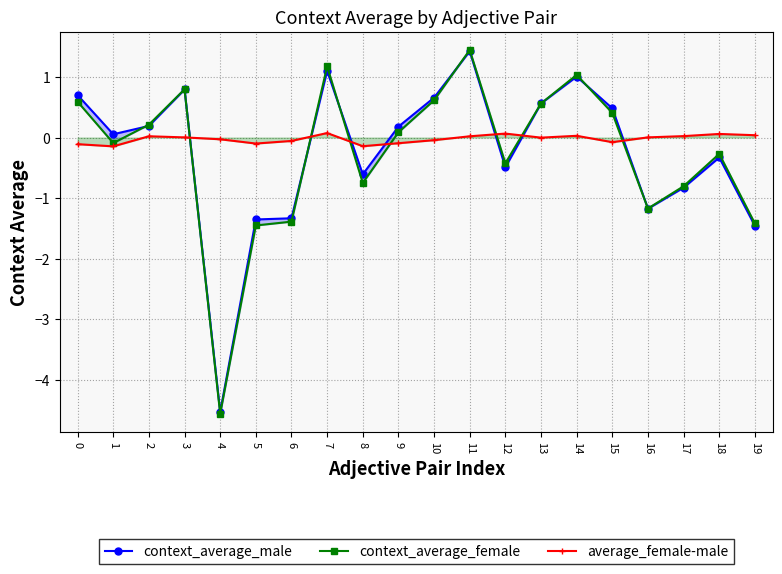

Reading left to right, transcribe all the data shown in this chart.

context_average_male: 0=0.7	1=0.1	2=0.2	3=0.8	4=-4.5	5=-1.4	6=-1.3	7=1.1	8=-0.6	9=0.2	10=0.7	11=1.4	12=-0.5	13=0.6	14=1.0	15=0.5	16=-1.2	17=-0.8	18=-0.3	19=-1.5
context_average_female: 0=0.6	1=-0.1	2=0.2	3=0.8	4=-4.6	5=-1.5	6=-1.4	7=1.2	8=-0.8	9=0.1	10=0.6	11=1.4	12=-0.4	13=0.6	14=1.0	15=0.4	16=-1.2	17=-0.8	18=-0.3	19=-1.4
average_female-male: 0=-0.1	1=-0.1	2=0.0	3=0.0	4=-0.0	5=-0.1	6=-0.1	7=0.1	8=-0.1	9=-0.1	10=-0.0	11=0.0	12=0.1	13=-0.0	14=0.0	15=-0.1	16=0.0	17=0.0	18=0.1	19=0.0